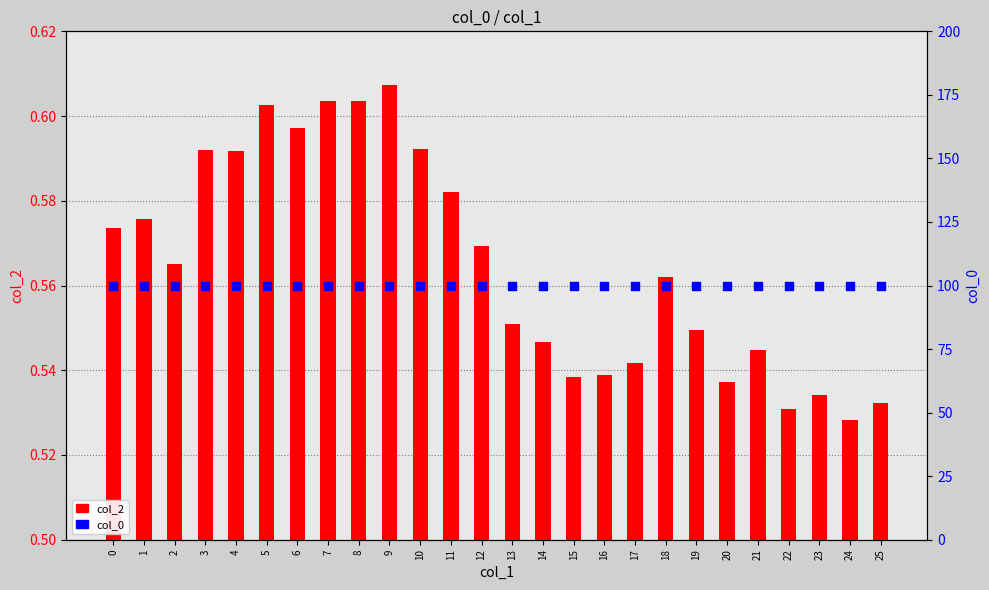

At which category is the sum across all series the highest?

9